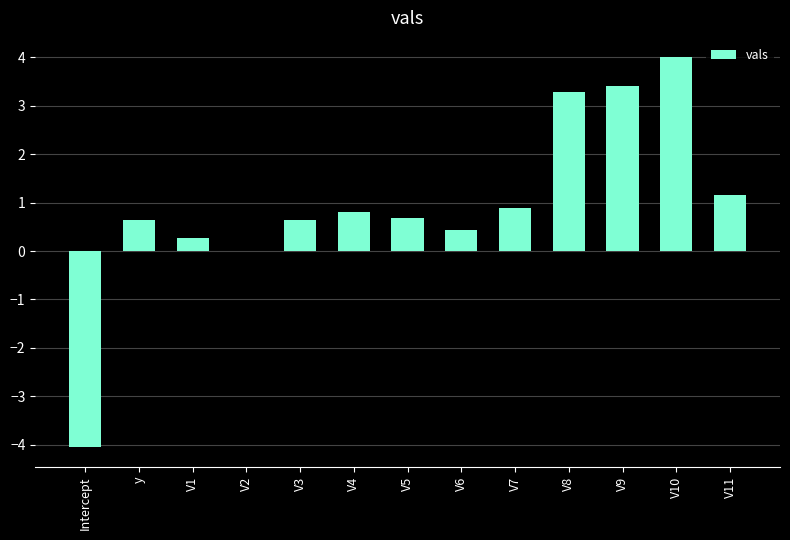

At which label is the value closest to 0?

V2